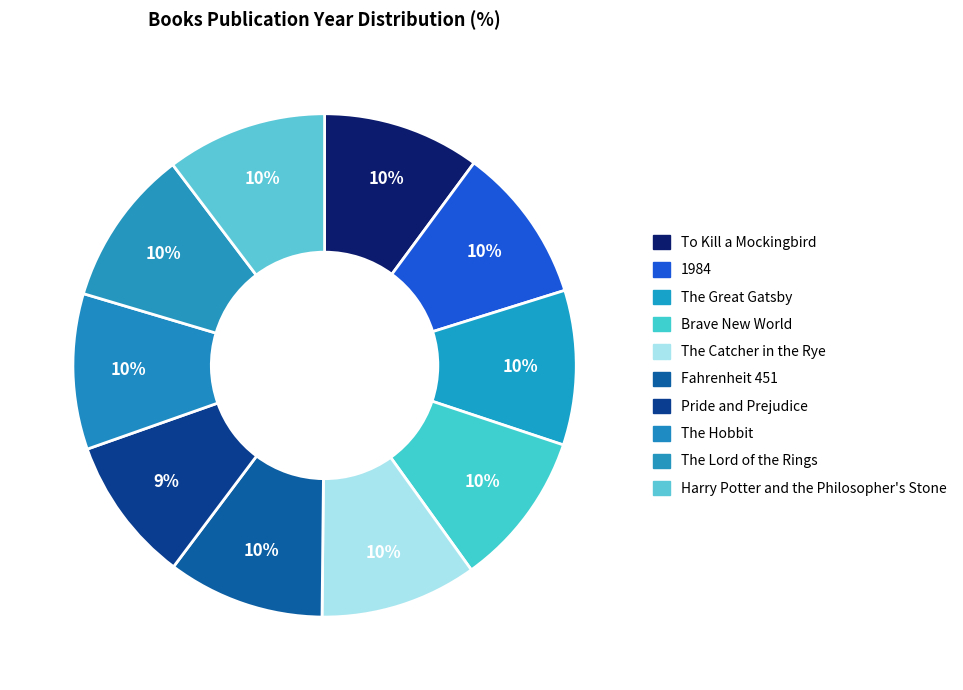

The Brave New World slice represents 1% of the pie. True or false?

False